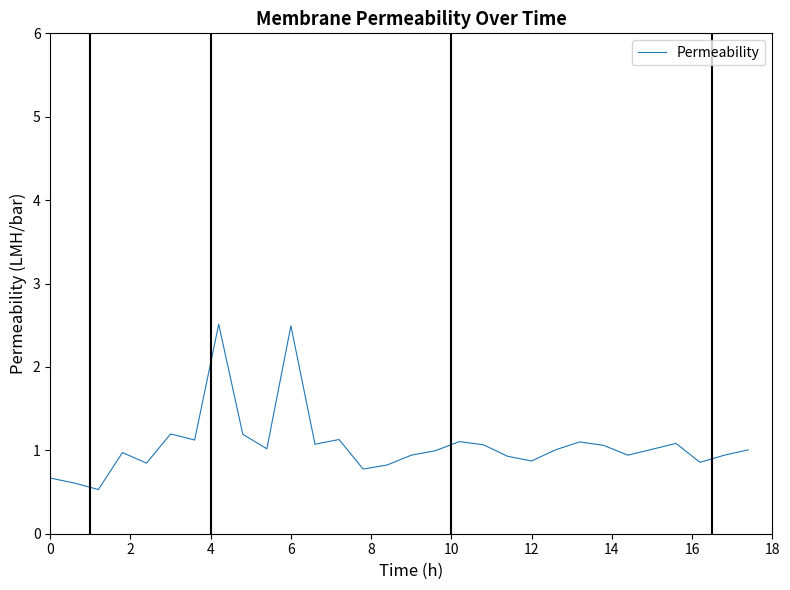

What is the difference between the maximum and minimum values?

2.0